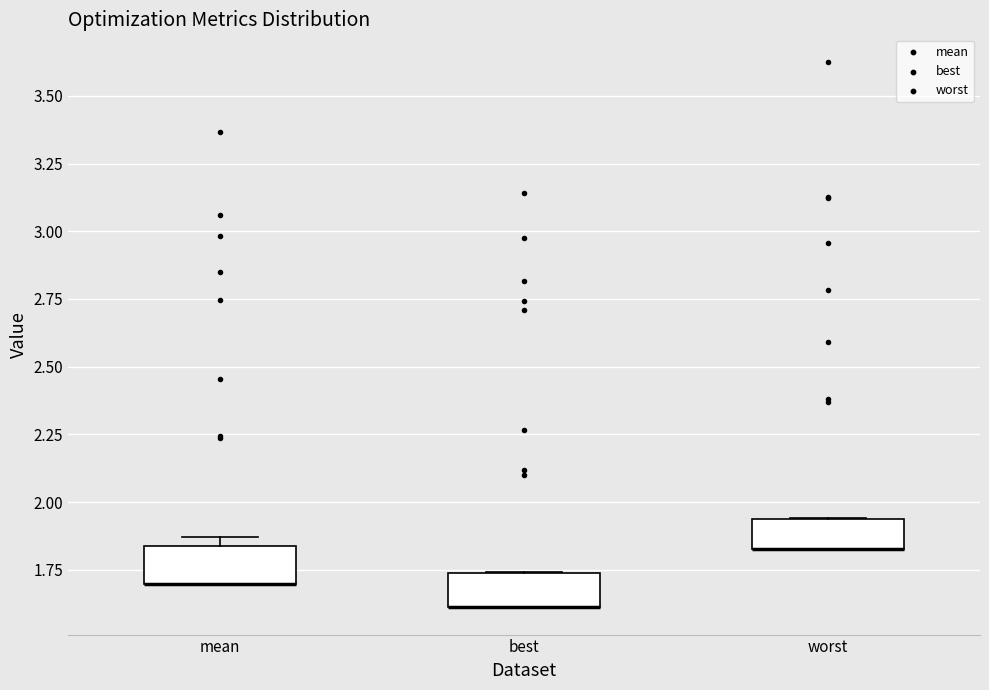

Where is the lower edge of the box for best on the y-axis? The values are not printed on the chart, so give them approximately, as read against the axis.

1.60